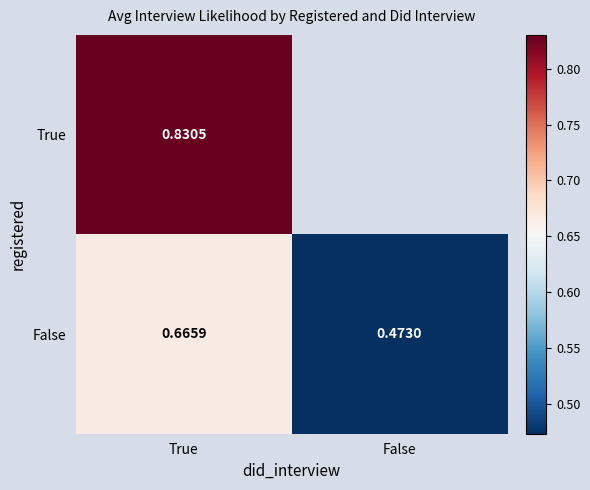

At how many categories does at least one series exceed 0?

2